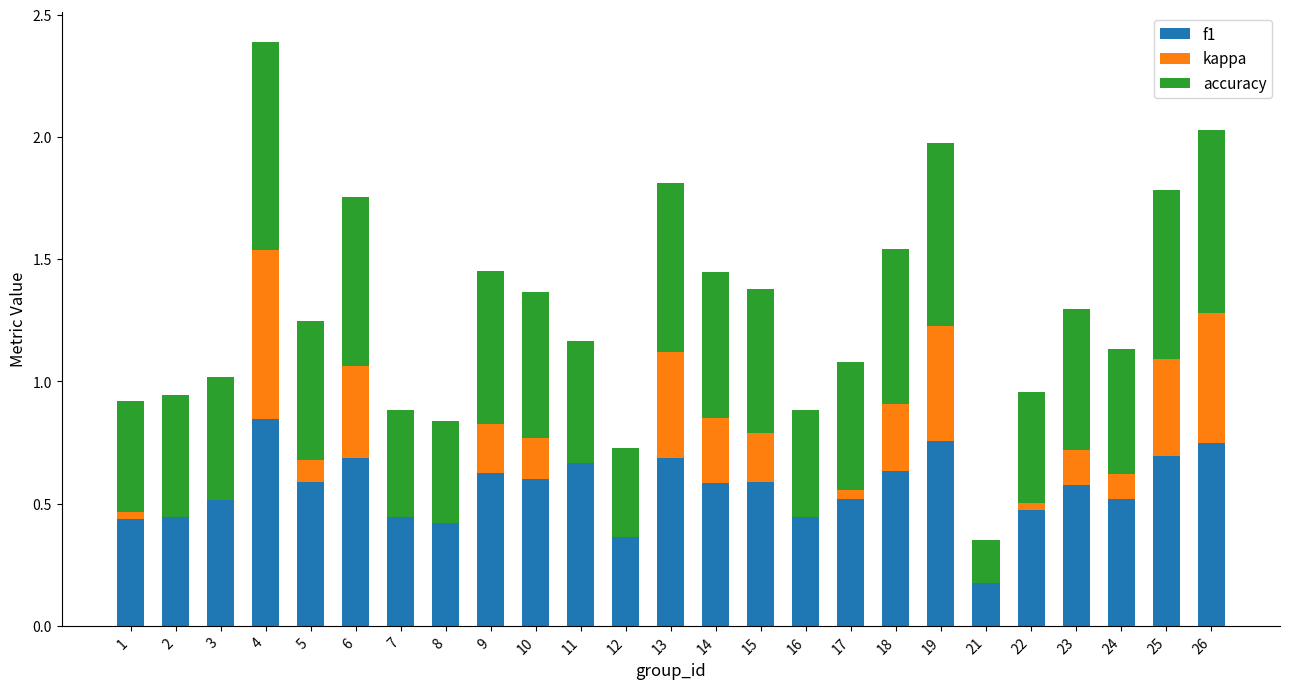

True or false: f1 has a value of 0.9 at 3.

False